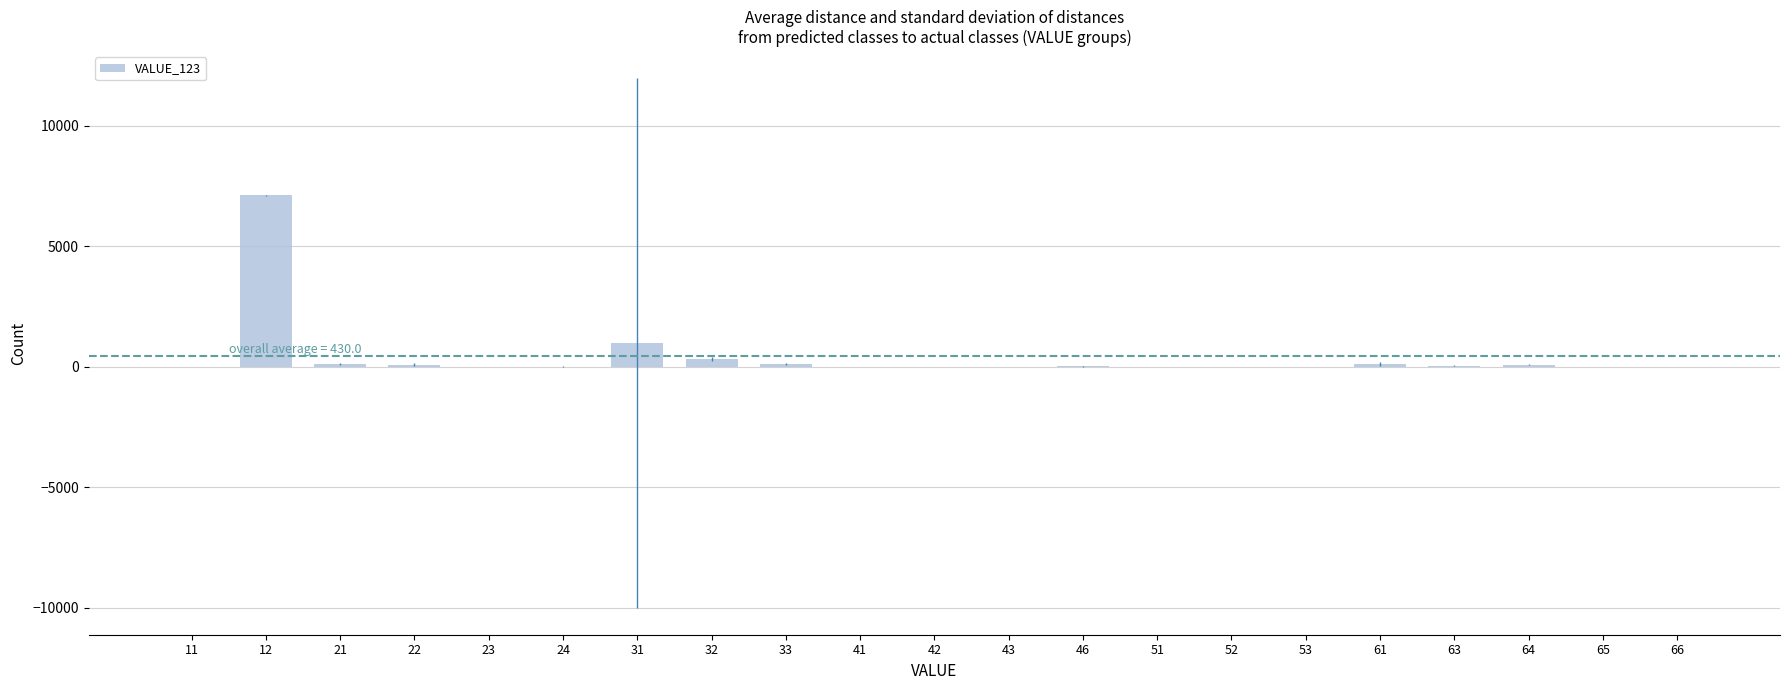

What is the change in value from 33 to 46?

-90